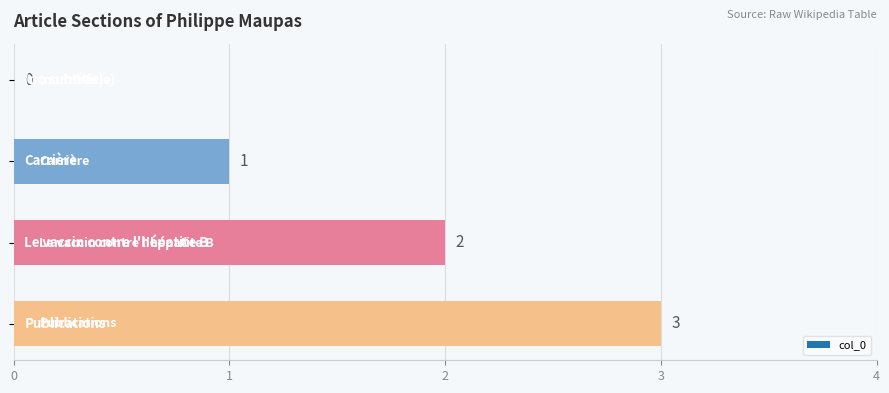

How many values are between 1 and 3?

3